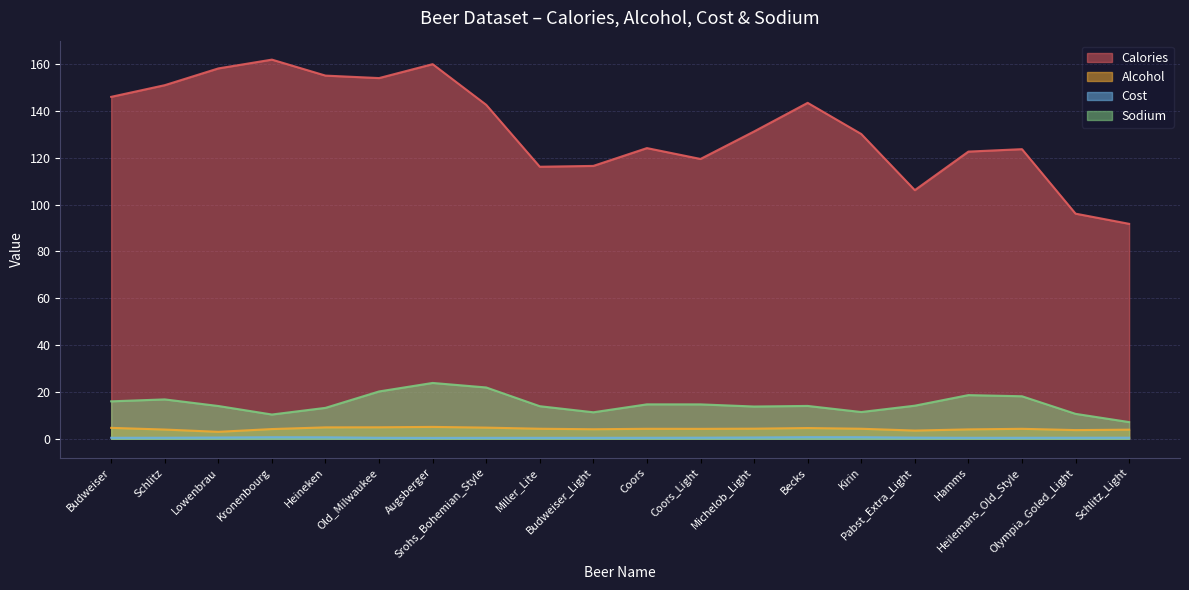

What is the difference between the maximum and second lowest values in the Sodium series?

13.5